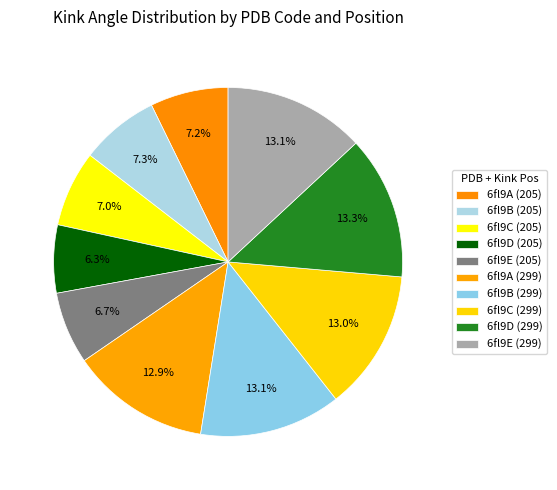

Does 6fl9C (205) account for over 50% of the chart?

No